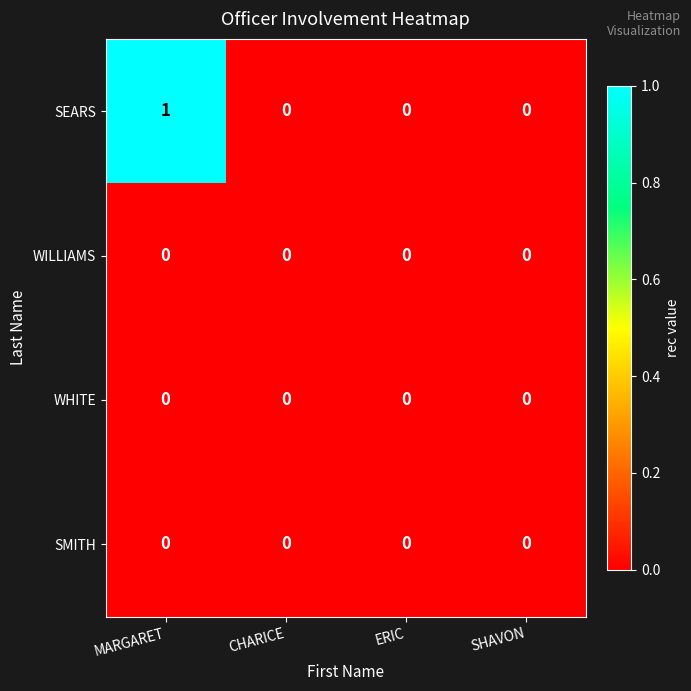

The SEARS series shows -1 at ERIC. True or false?

False